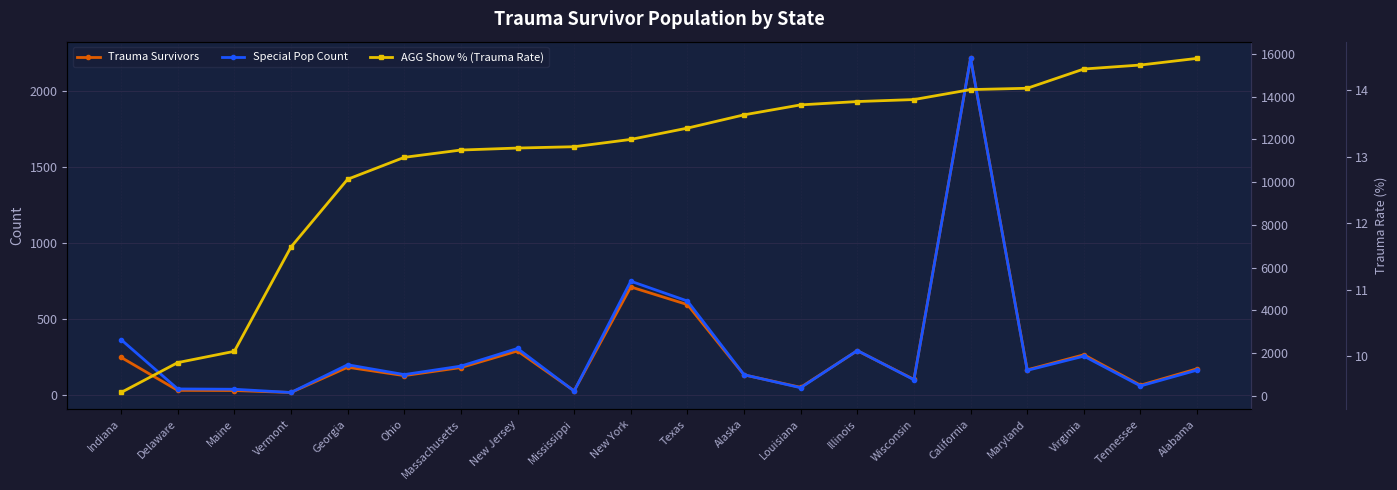

What is the smallest value displayed?

9.4